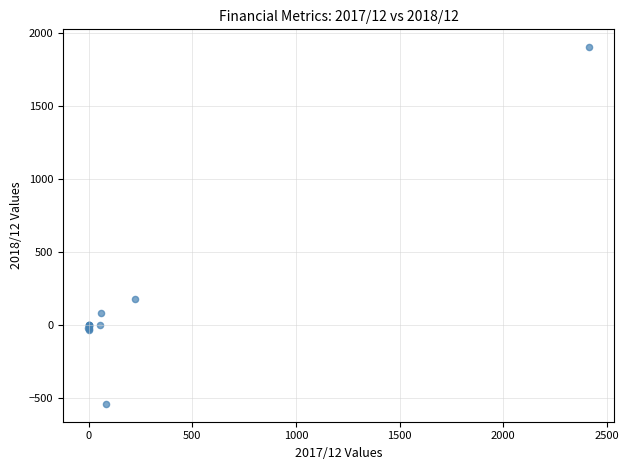

What Y value in the scatter plot is closest to 681?

179.6